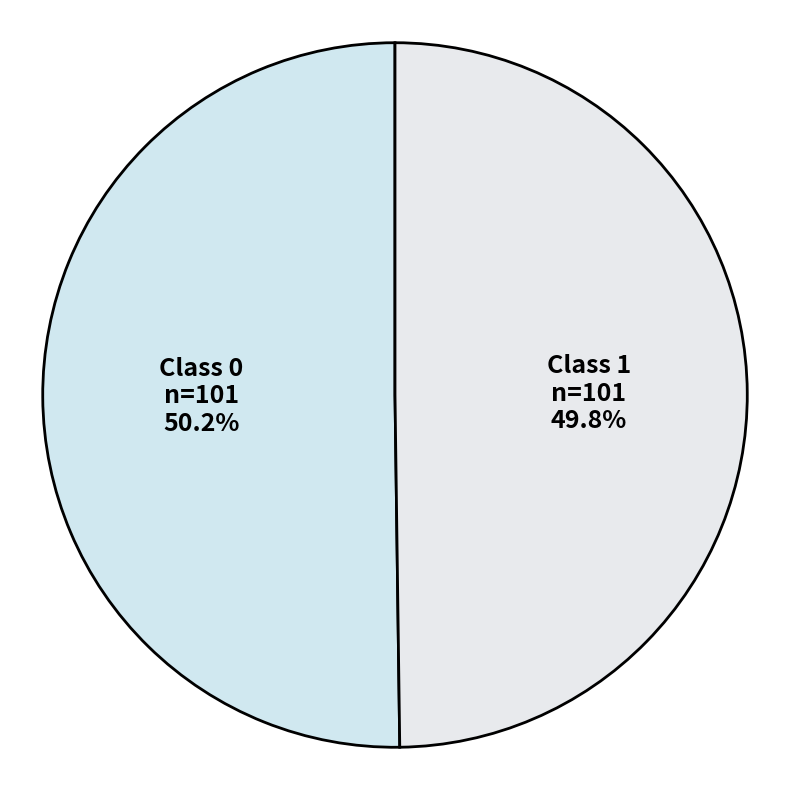

Is there any slice that represents more than half of the pie?

Yes